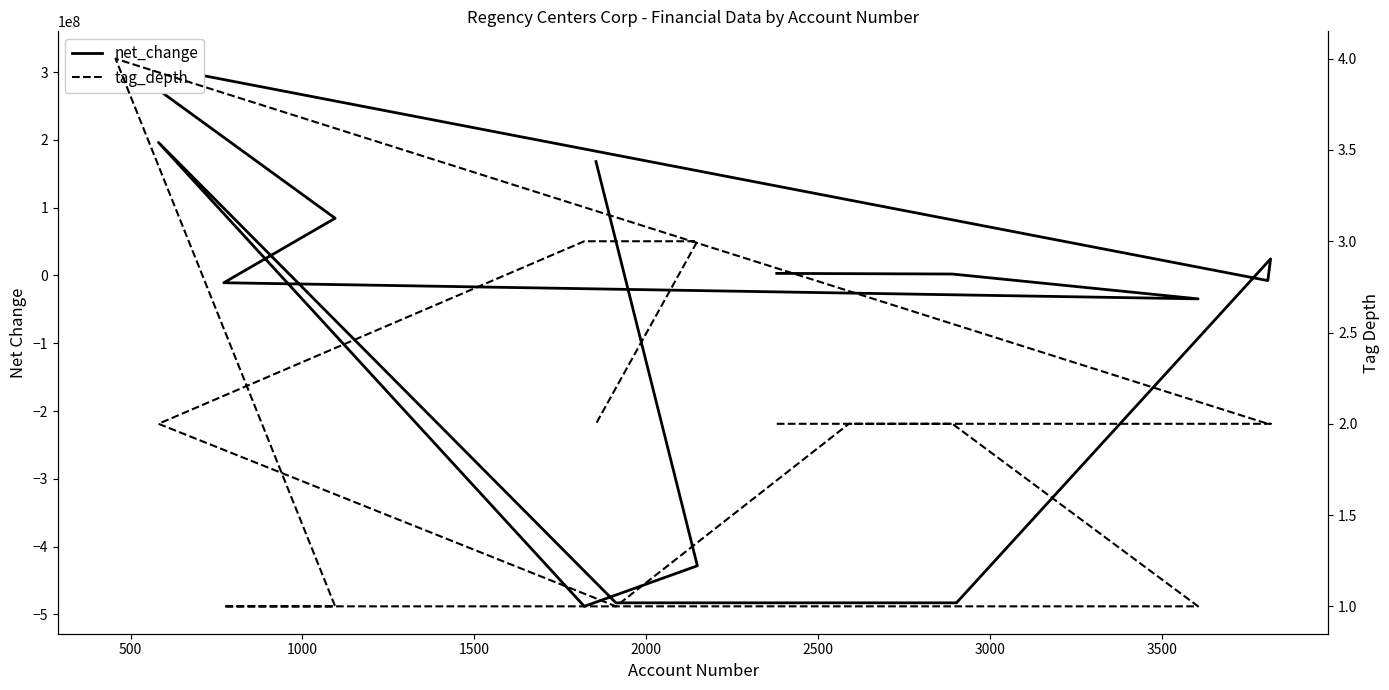

Rank the series by their average value, from highest to lowest.

tag_depth, net_change